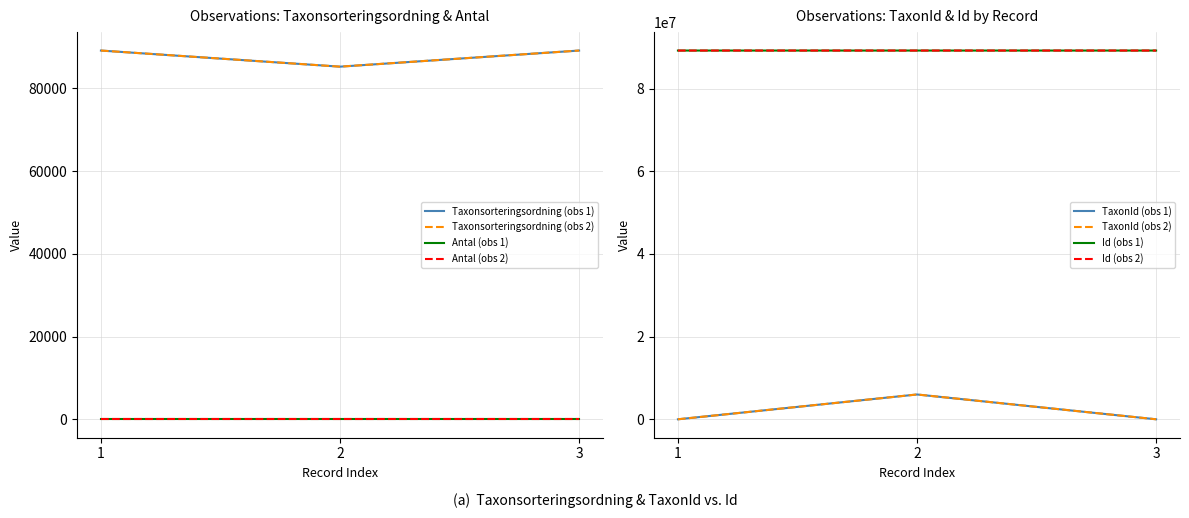

What is the value of the Id point at the 2nd from the left?

89220556